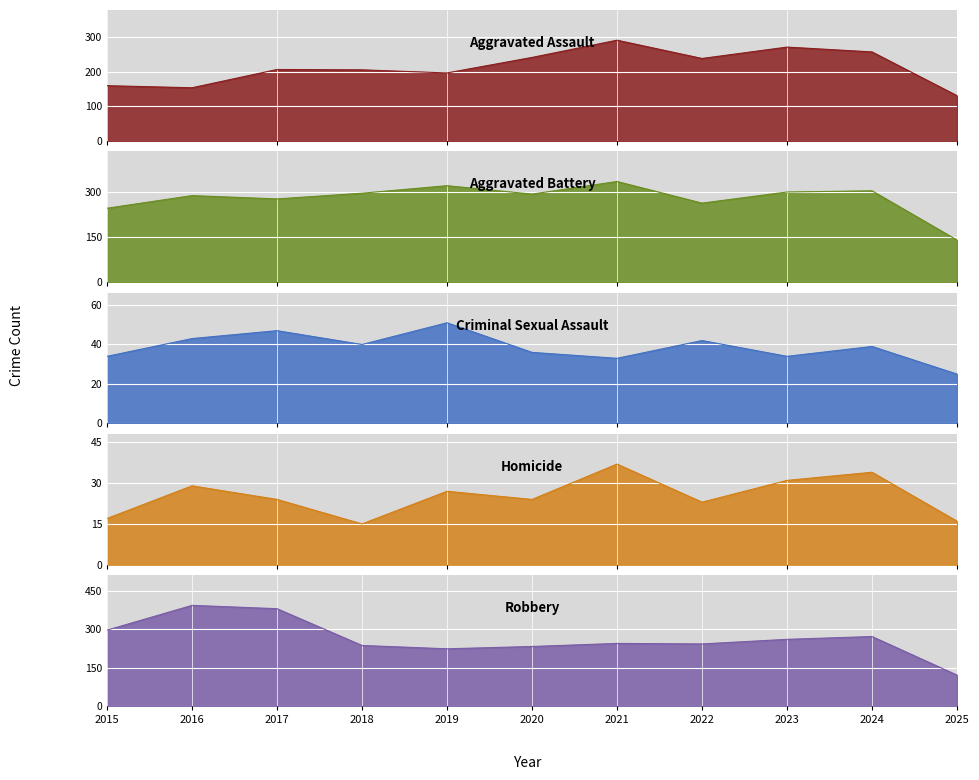

How many data points does each series have?

11